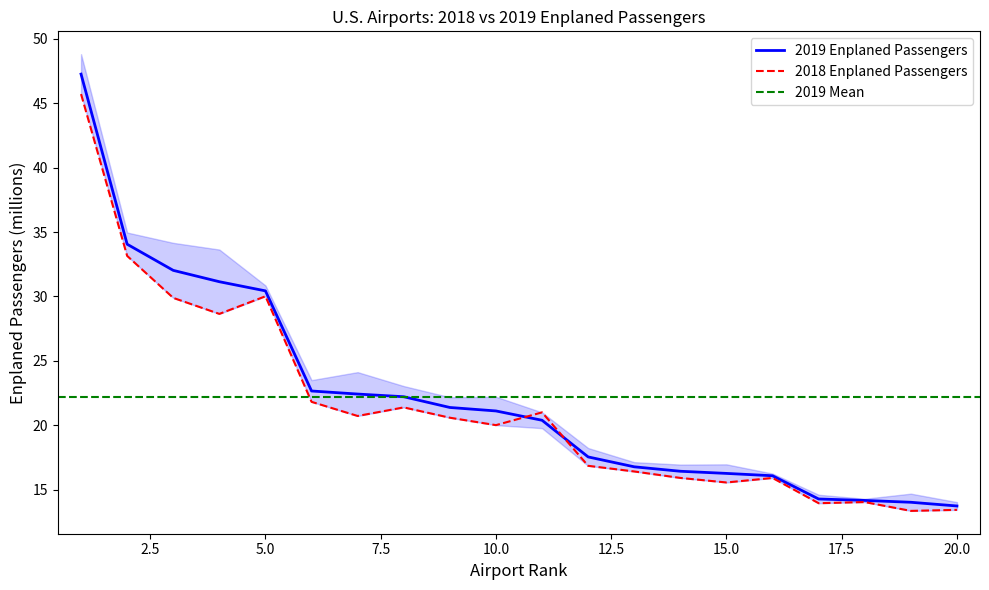

What is the lowest value of the 2019 Enplaned Passengers series?

13.7